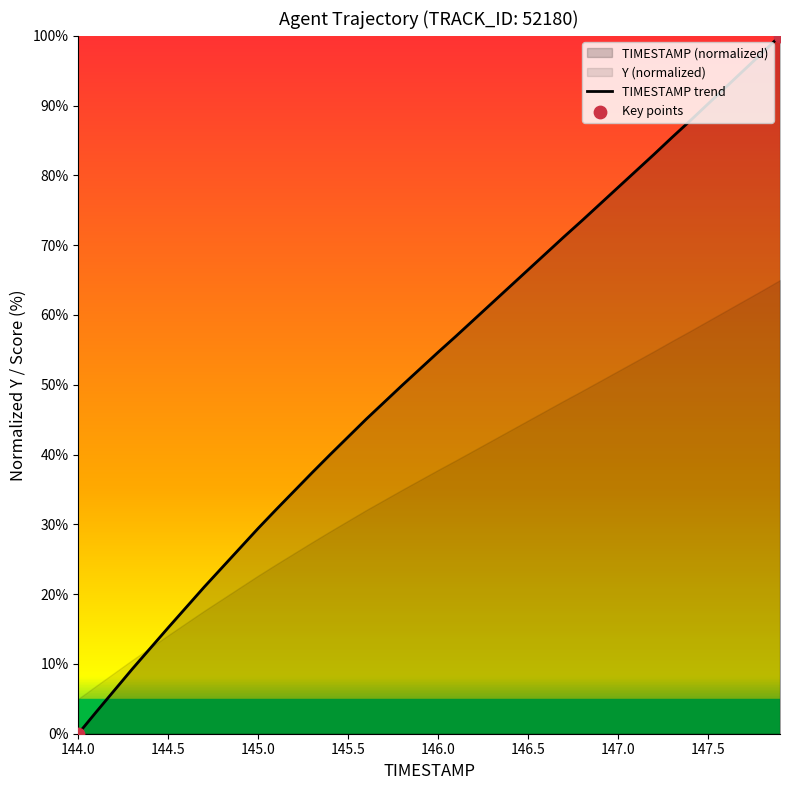

What is the change in value from 144.5 to 145.5?

+27.3